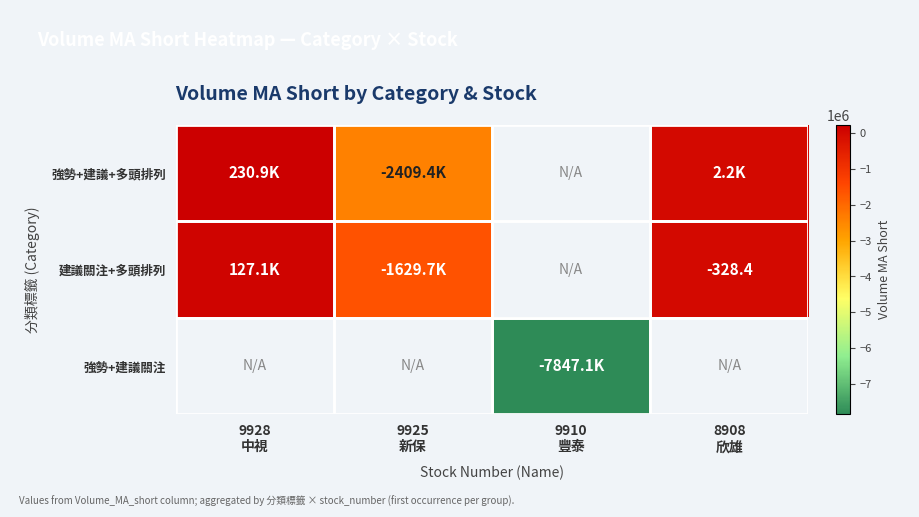

Where is 建議關注+多頭排列 nearest to the value -751261?

8908 欣雄